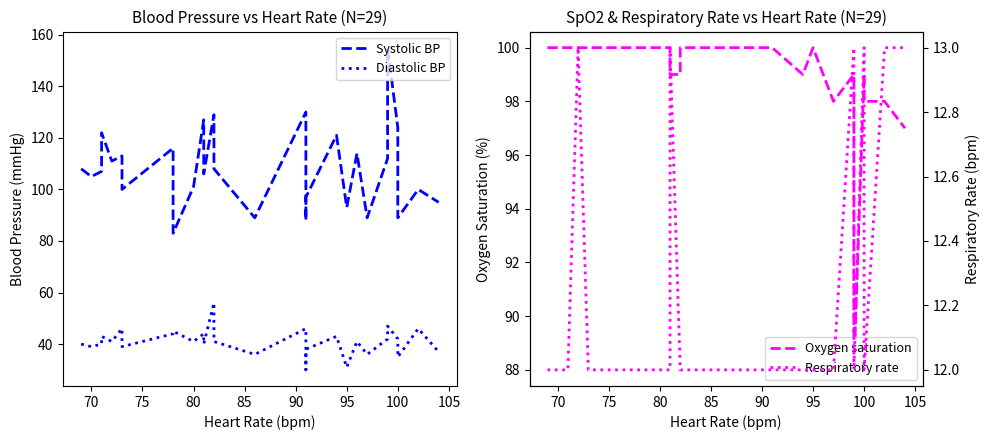

What are all the series names shown in the legend?

Systolic BP, Diastolic BP, Oxygen saturation, Respiratory rate